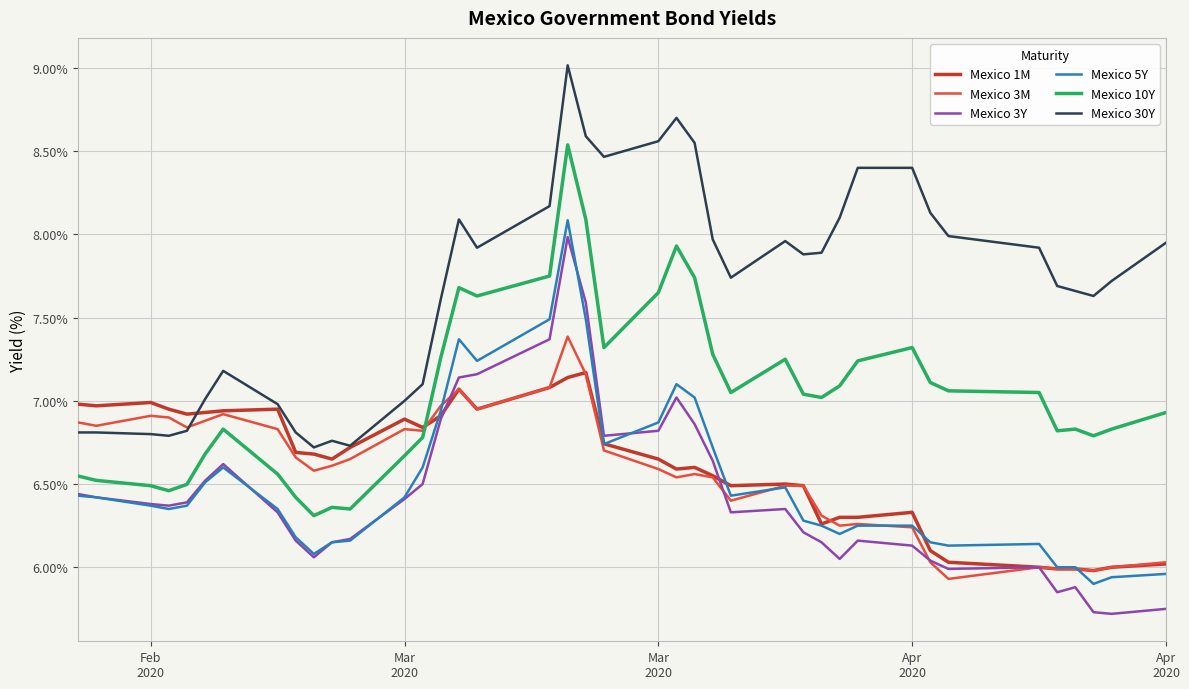

Which series has the largest total across all categories?

Mexico 30Y